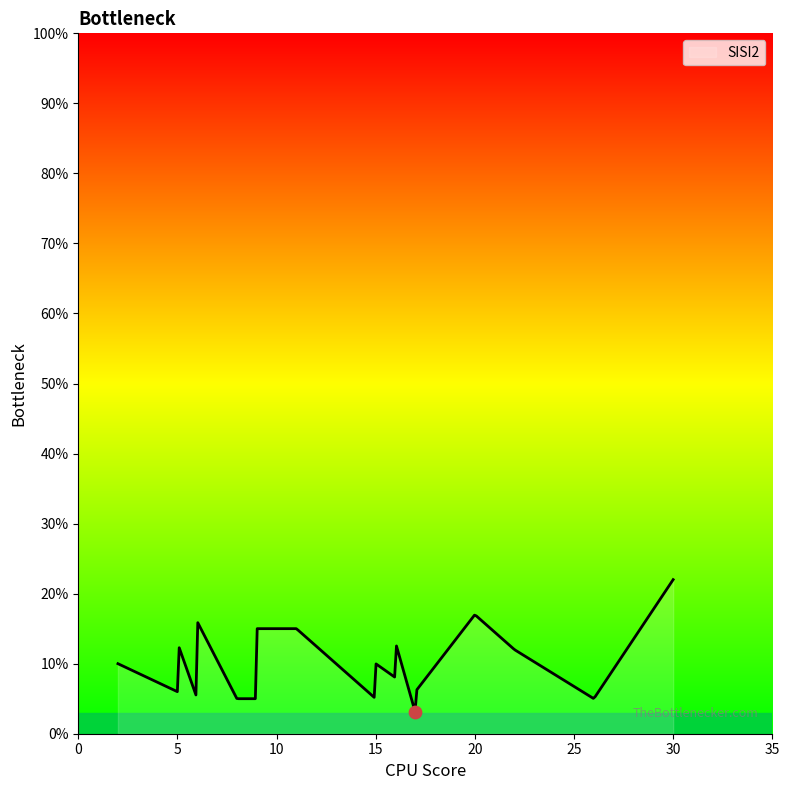

What is the minimum value shown in the chart?

3.2